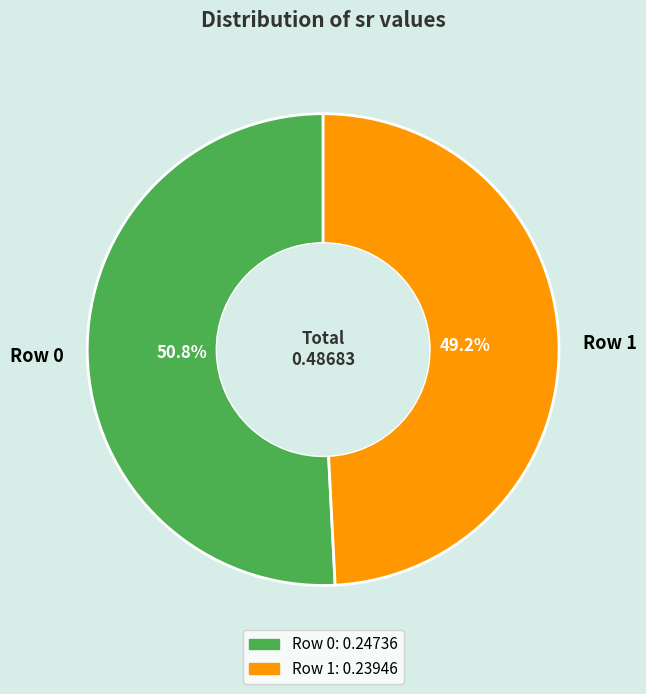

True or false: Row 0 accounts for 51% of the total.

True